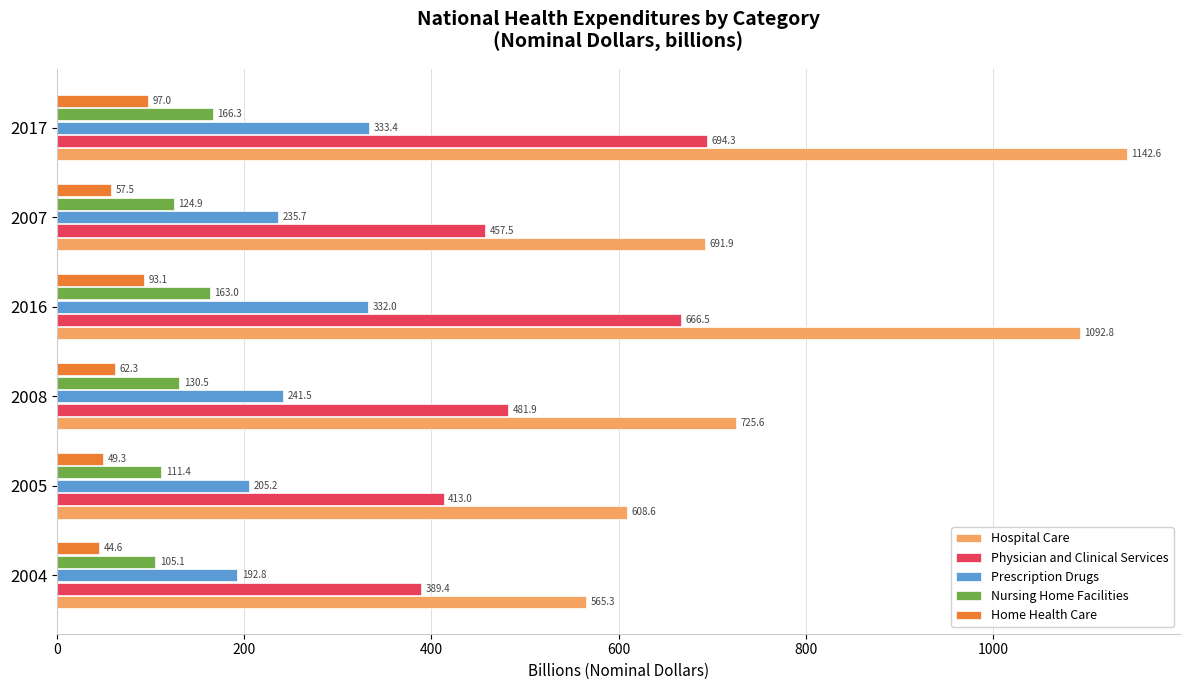

Which series changed the most between 2004 and 2007?

Hospital Care